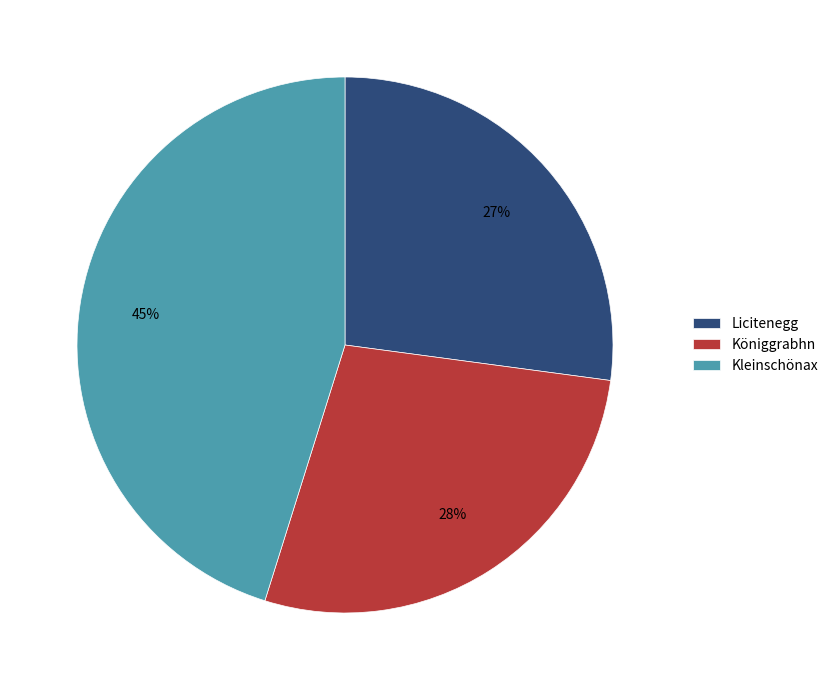

How many segments does this pie chart have?

3